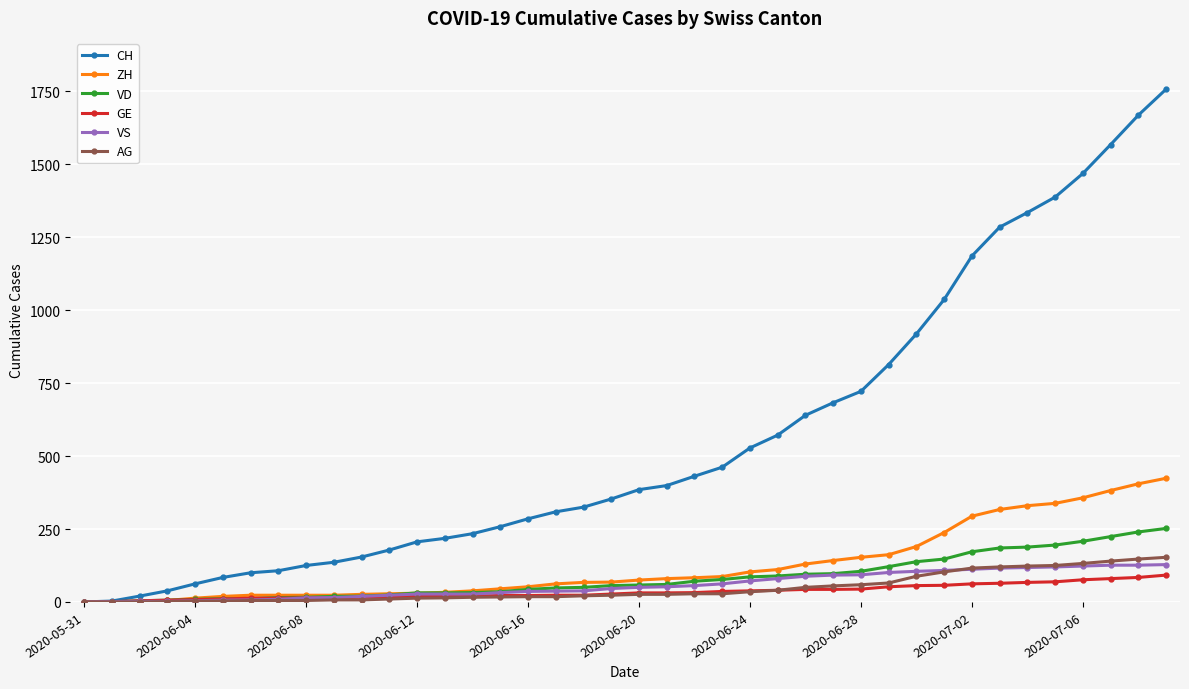

How many lines are shown in the chart?

6